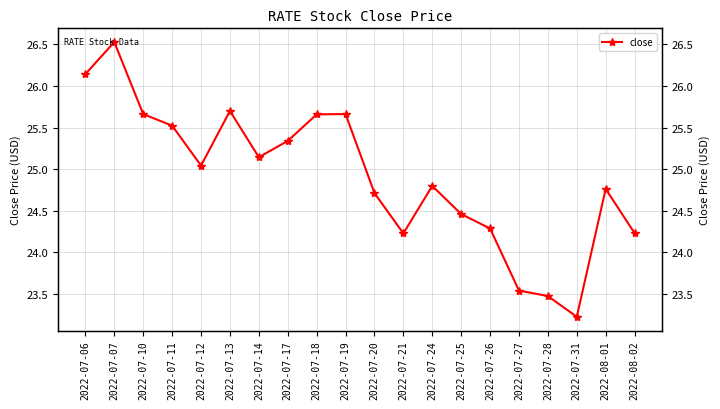

What is the change in value from 2022-07-14 to 2022-07-21?

-0.9